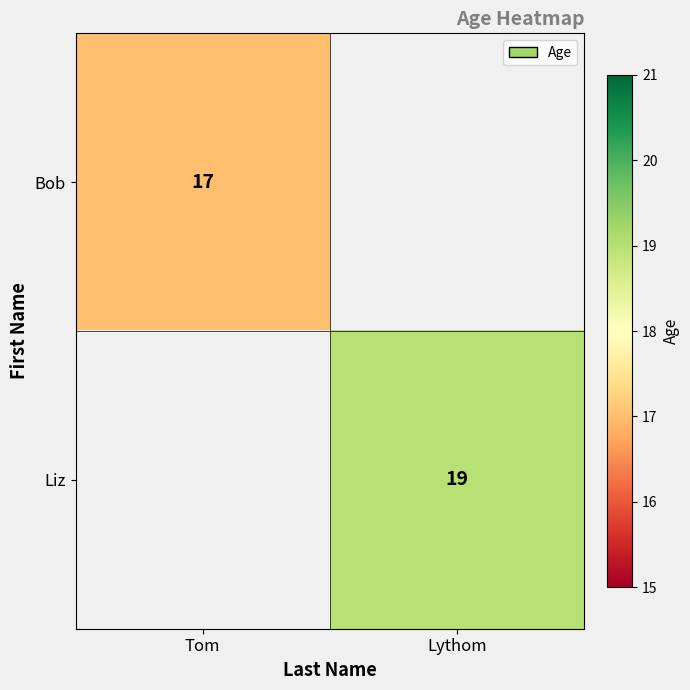

The value of Bob at Tom is 29.8. True or false?

False